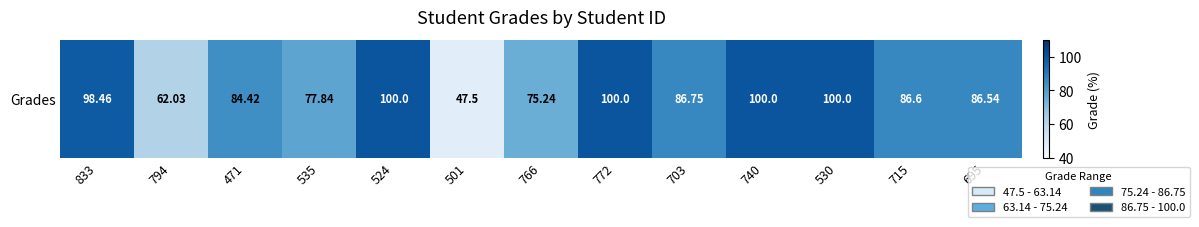

What is the difference between the maximum and second lowest values?

38.0